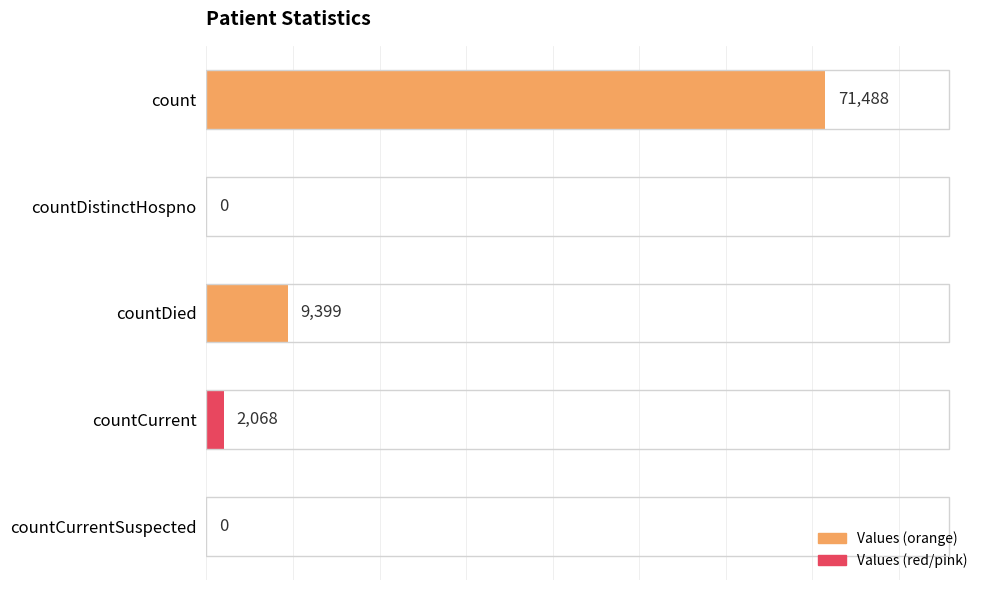

The chart shows a value of -30163 at countDistinctHospno. True or false?

False